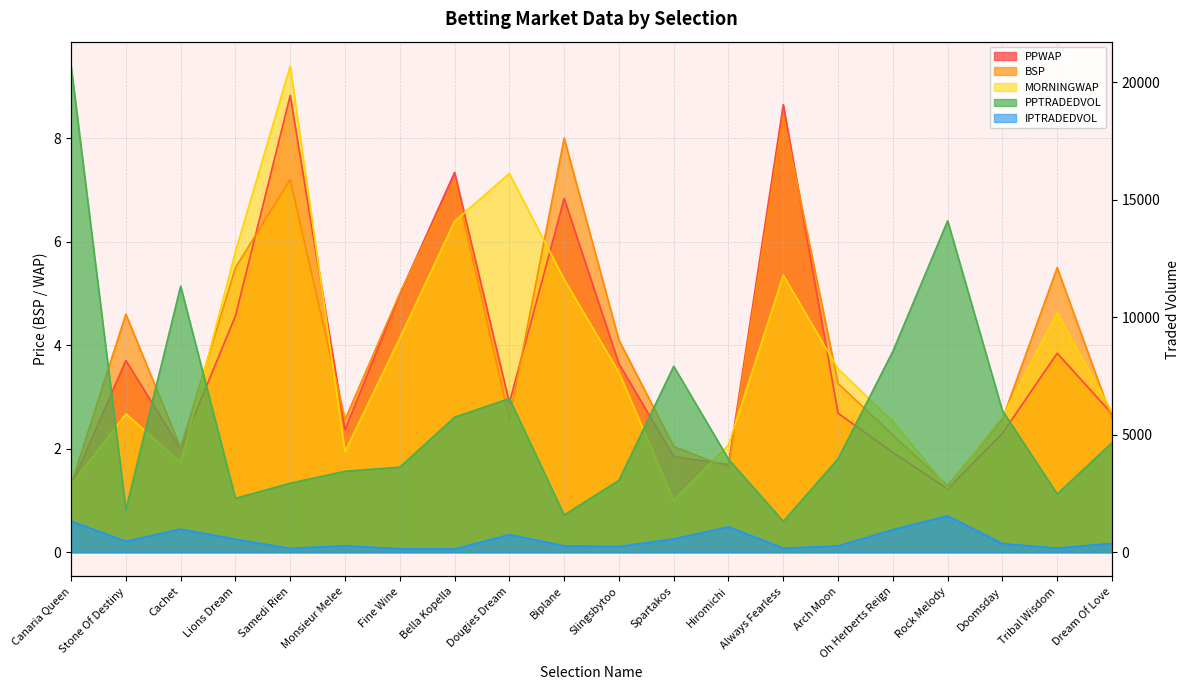

What is the difference between the IPTRADEDVOL values at Stone Of Destiny and Bella Kopella?

328.1